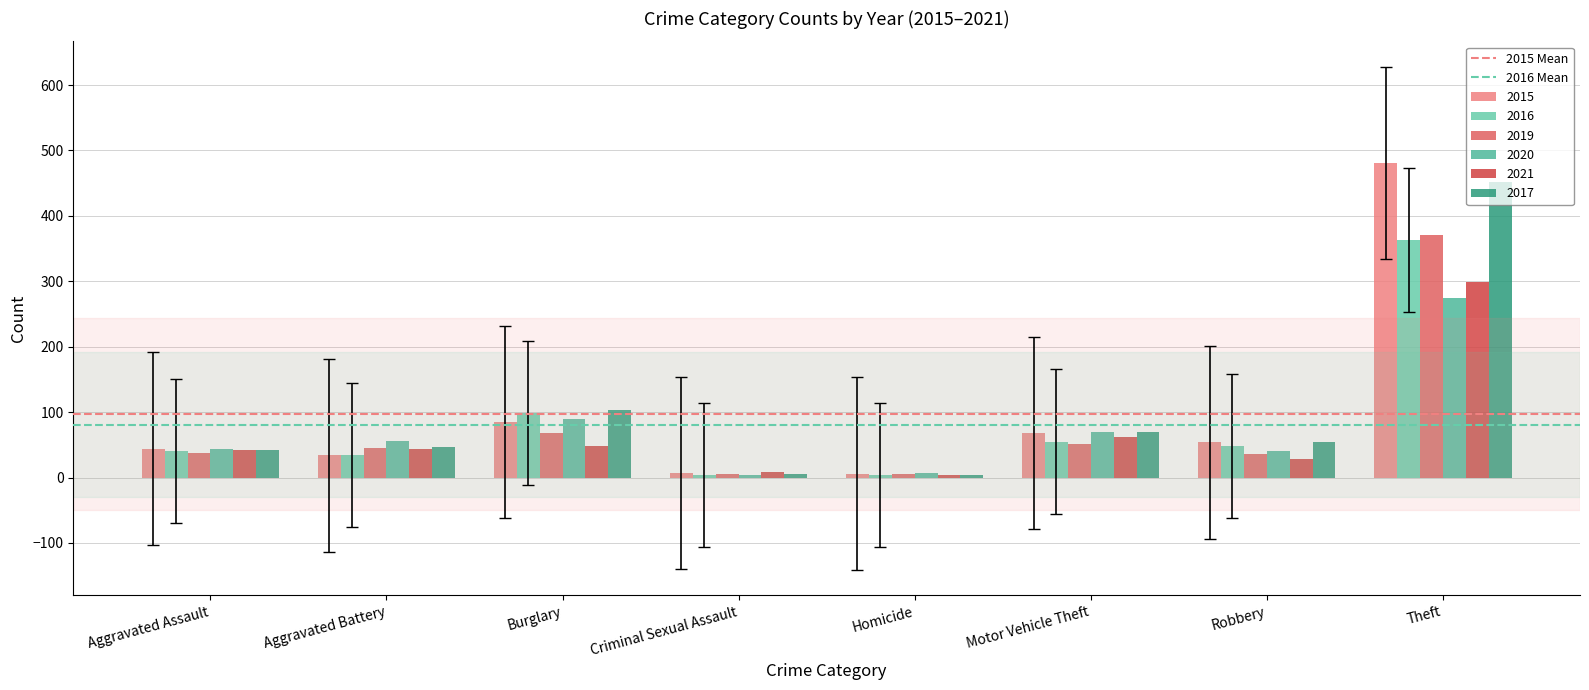

How many bars are there in each group?

6